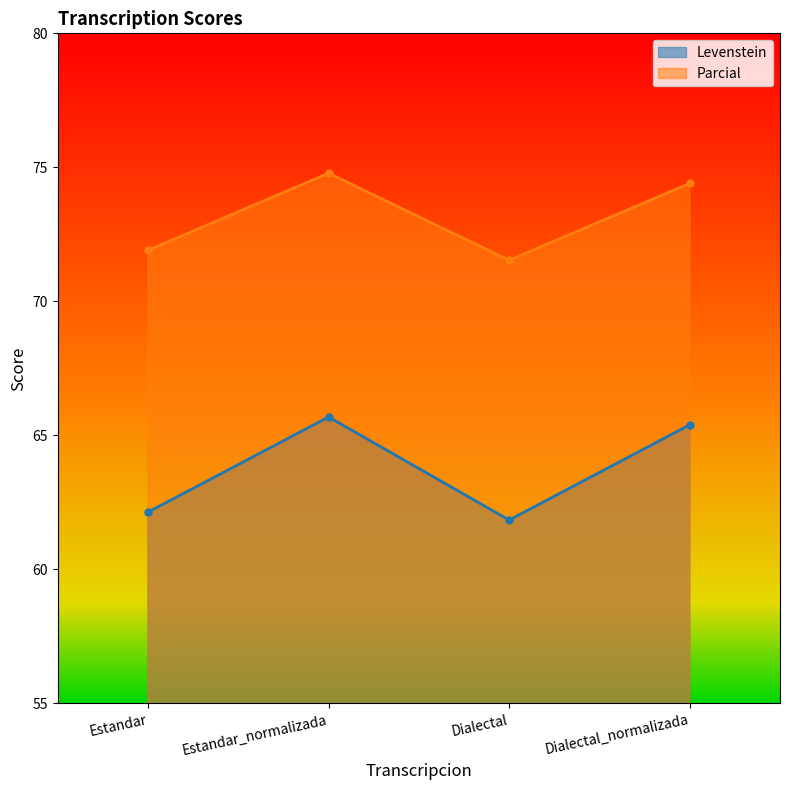

What is the maximum value shown in the chart?

74.8